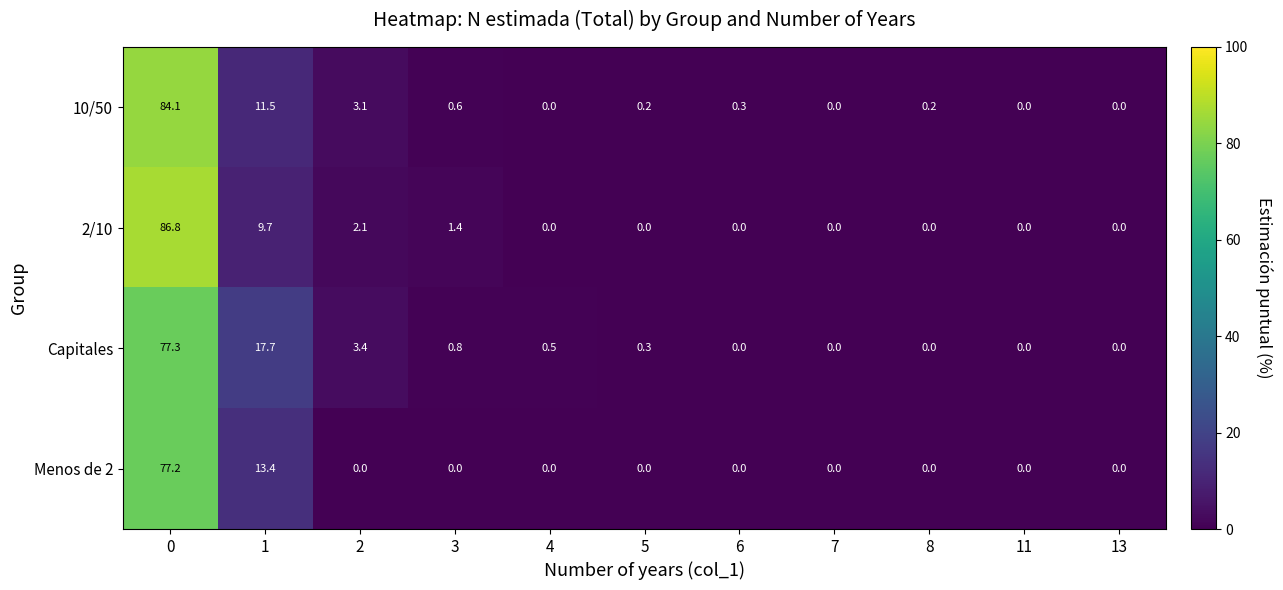

Is the value of Menos de 2 at 5 greater than the value of Capitales at 3?

No